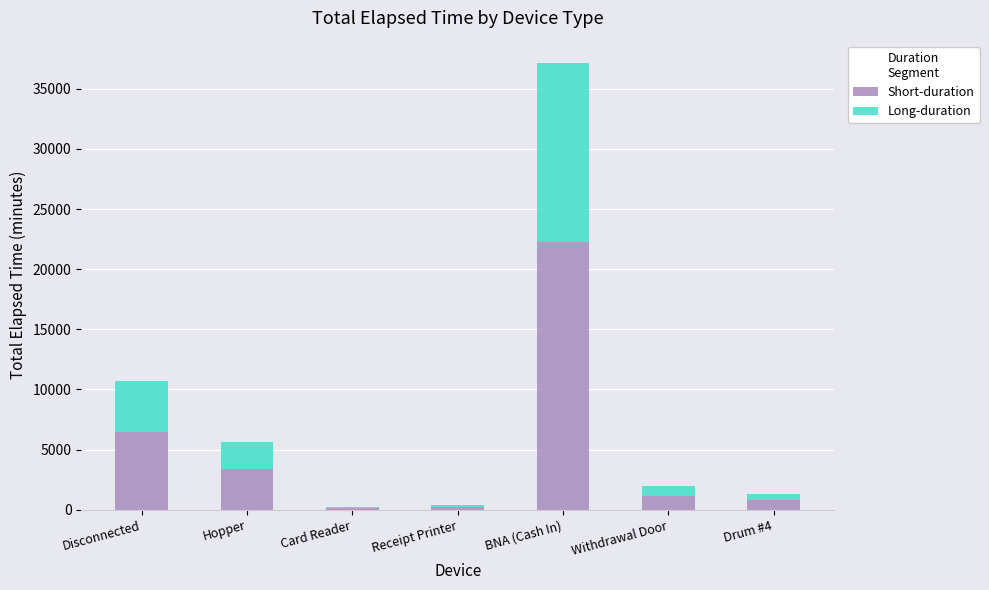

How many series are shown in this chart?

2